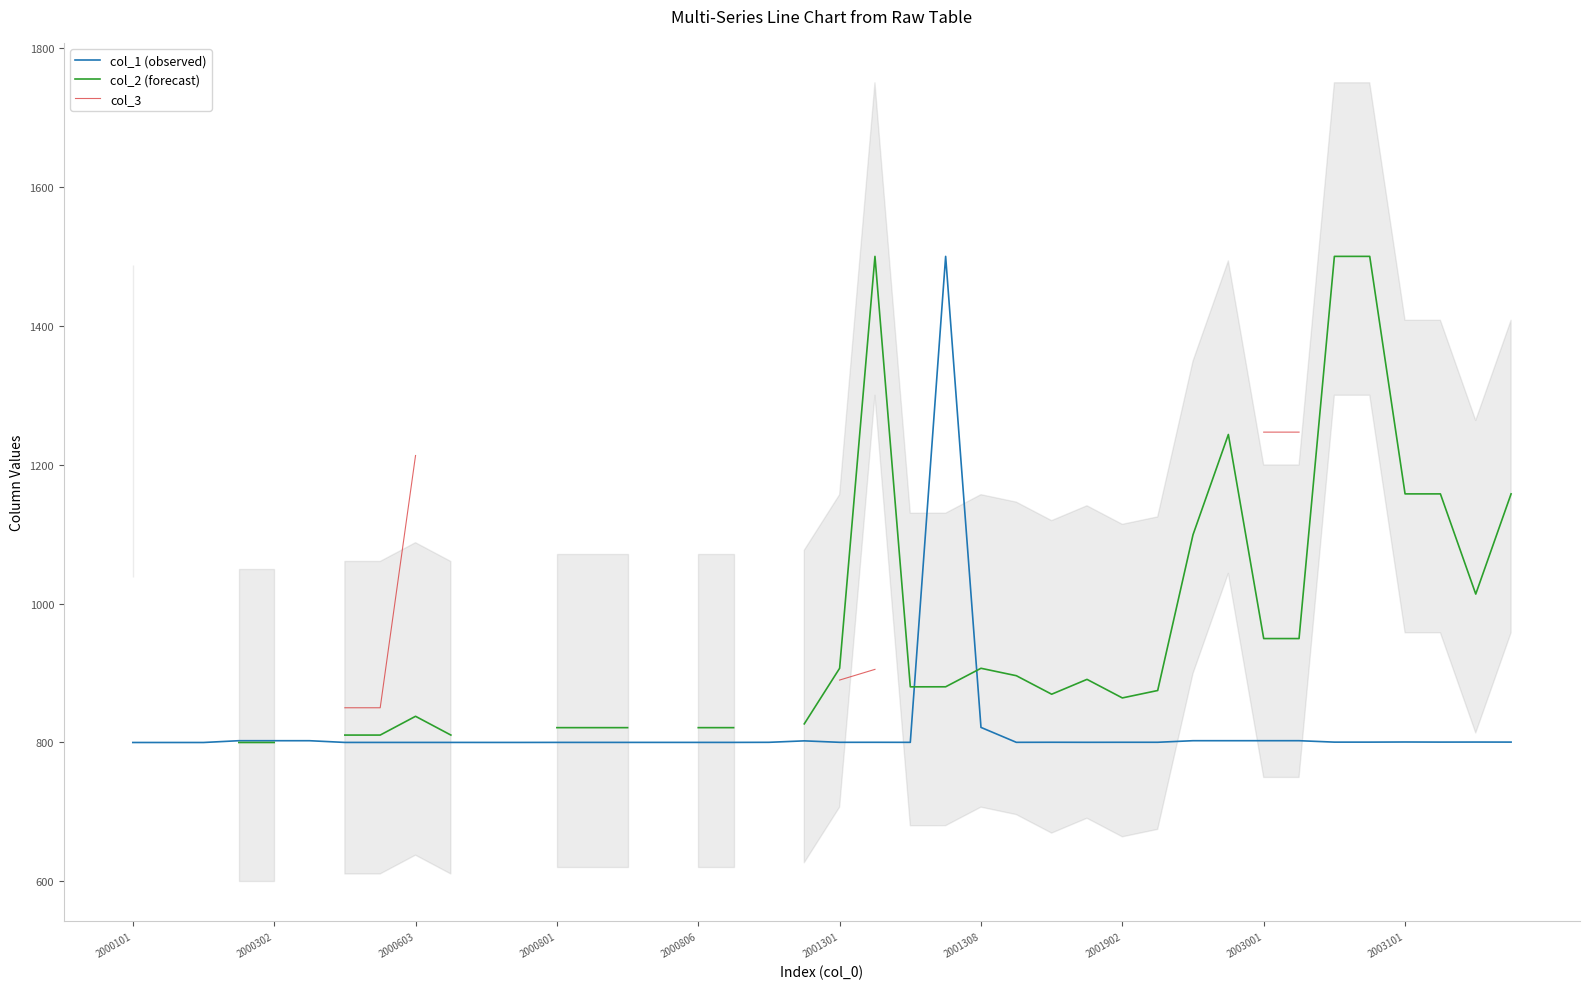

True or false: col_2 (forecast) and col_3 cross at least once.

False